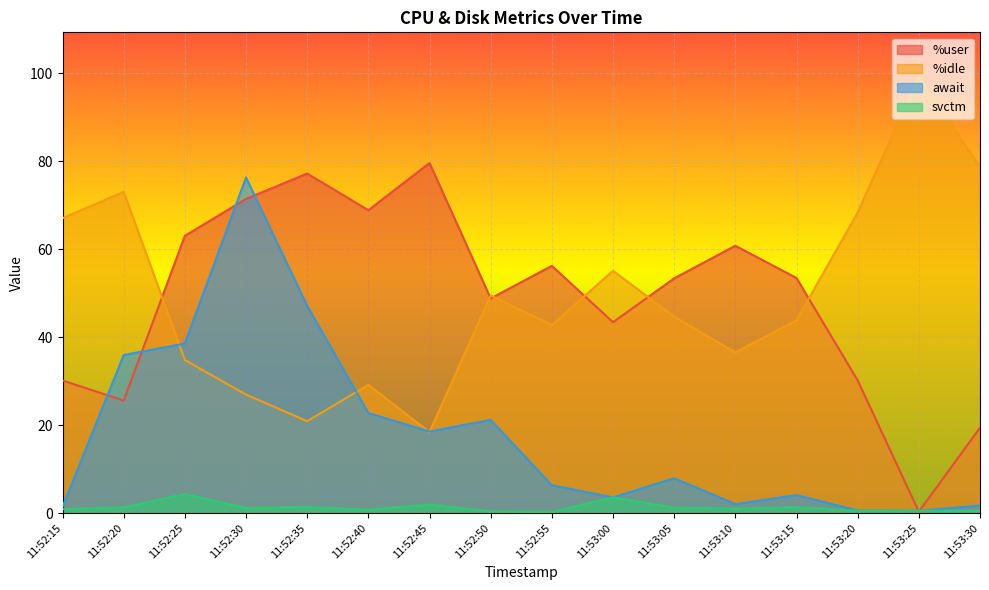

True or false: %idle has more than 2 points higher than both neighbors.

True